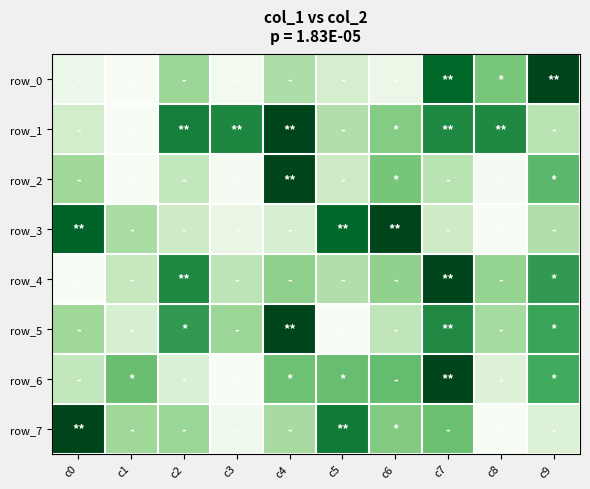

The row_4 series shows 1.3 at c2. True or false?

False